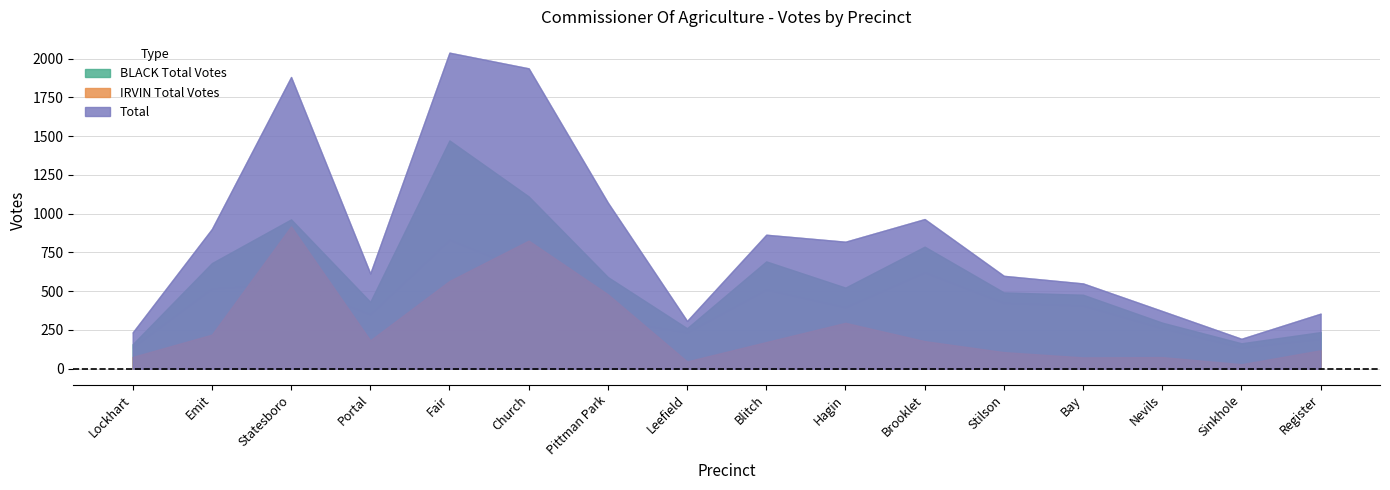

How many data points in Total are above 819?

7